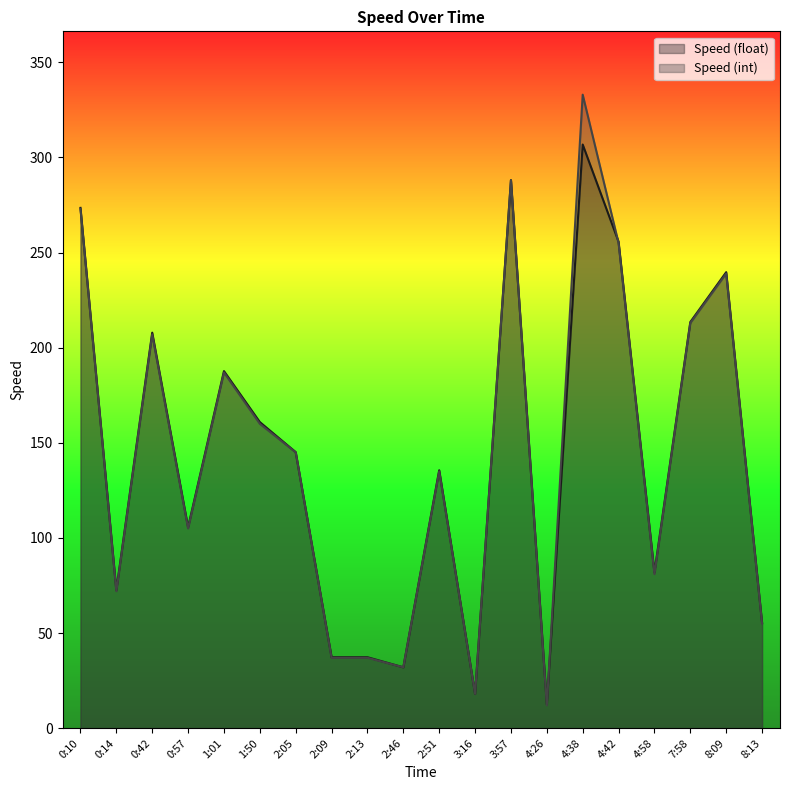

How many interior local peaks does the Speed (int) series have?

6